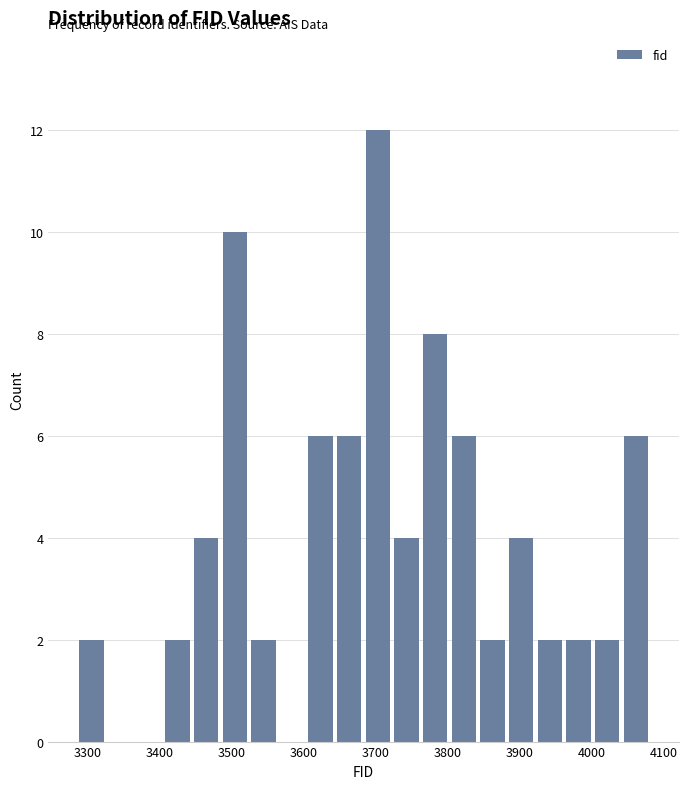

Around what value on the x-axis is the tallest bar? Give the approximate position of its centre, as read against the axis.

3700